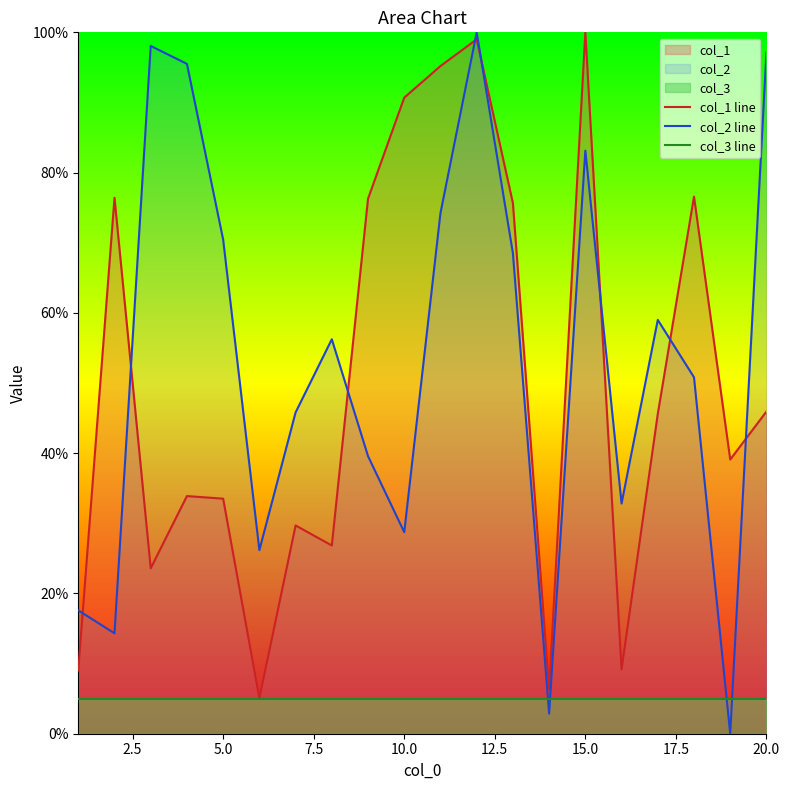

Which series has the largest range (max minus min)?

col_2 line